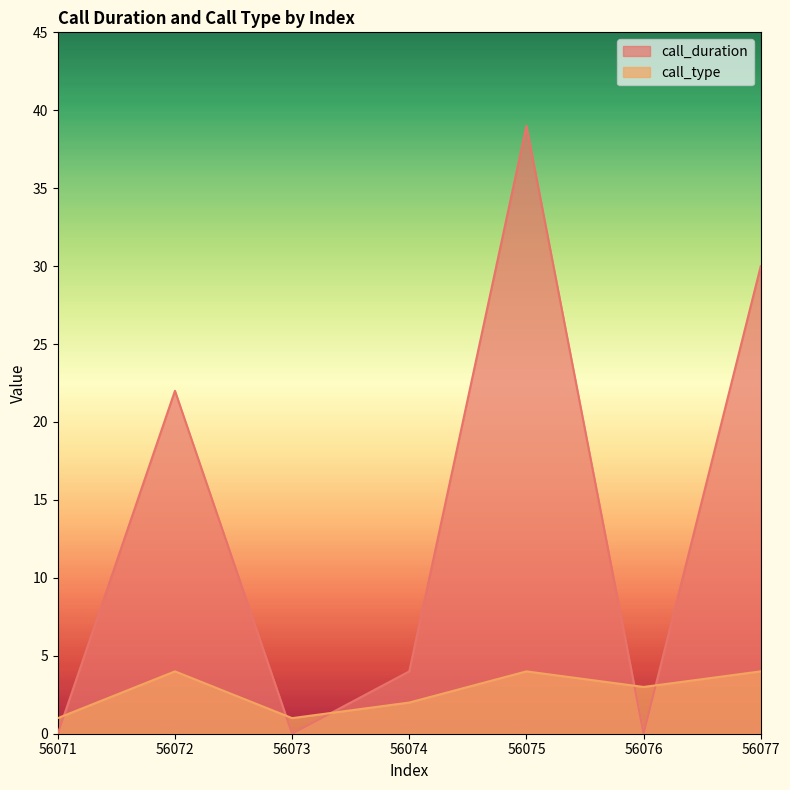

What is the value of the call_duration point at the 2nd from the left?

22